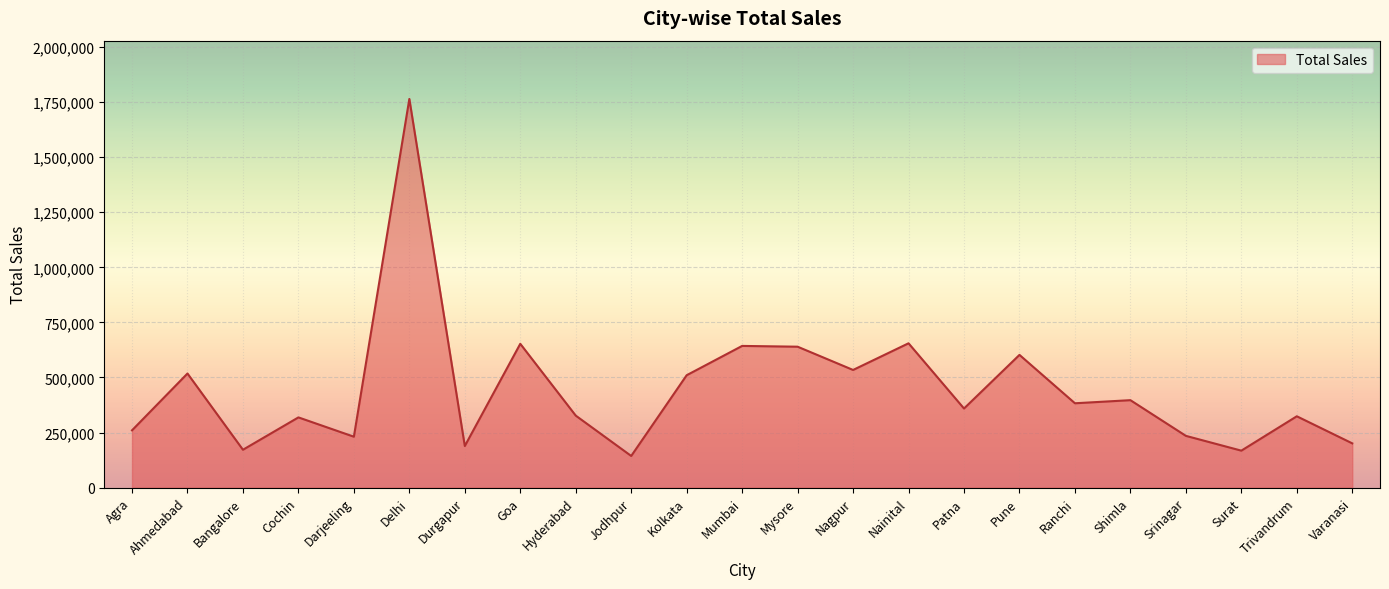

What position from the right is Shimla?

5